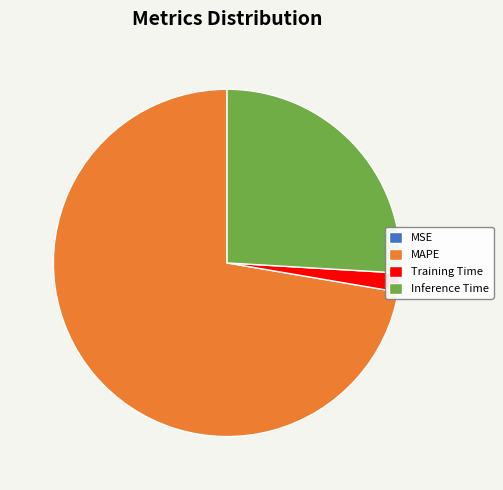

Which category accounts for the majority?

MAPE